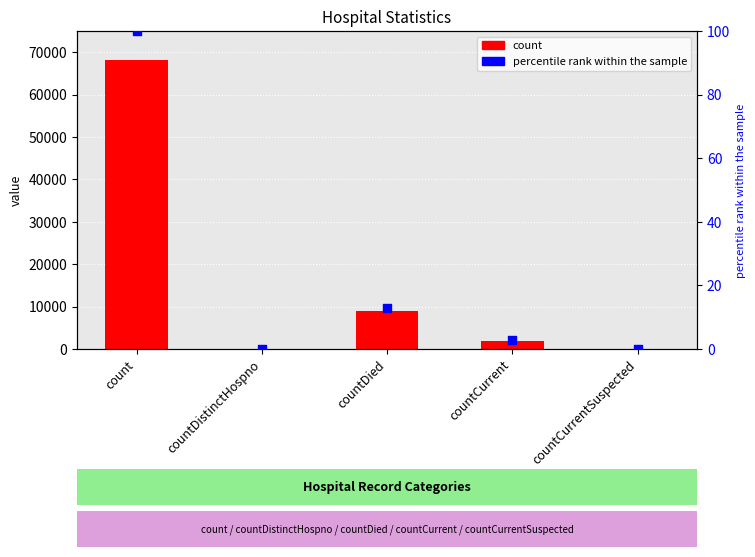

At how many categories does at least one series exceed 3820?

2